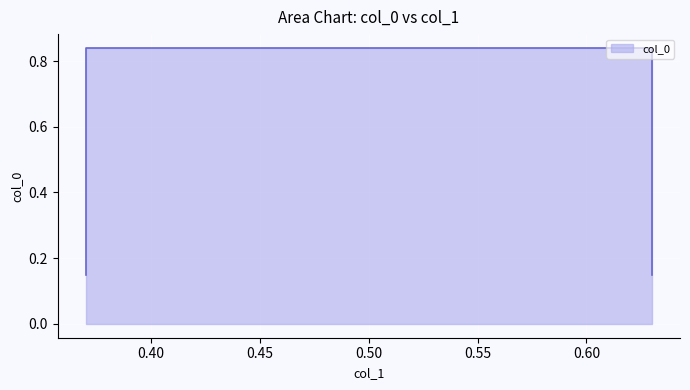

List the labels in order of value, largest first.

0.37, 0.63, 0.37, 0.63